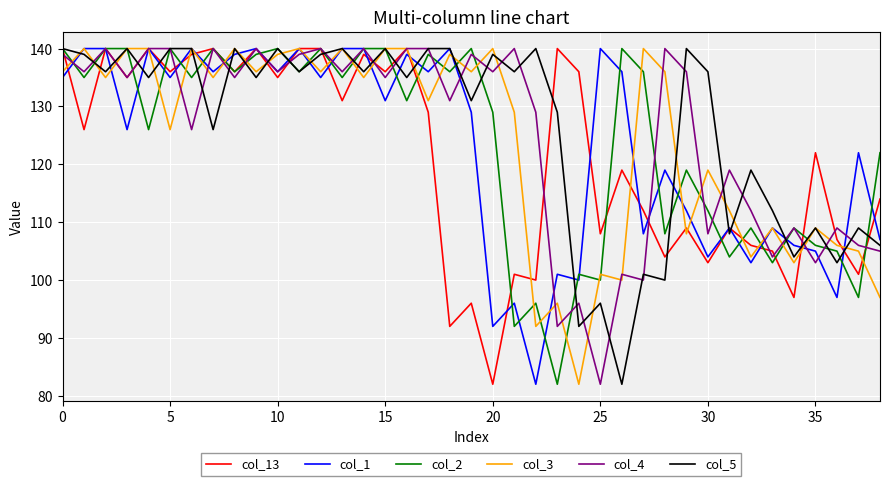

What is the smallest value displayed?

82